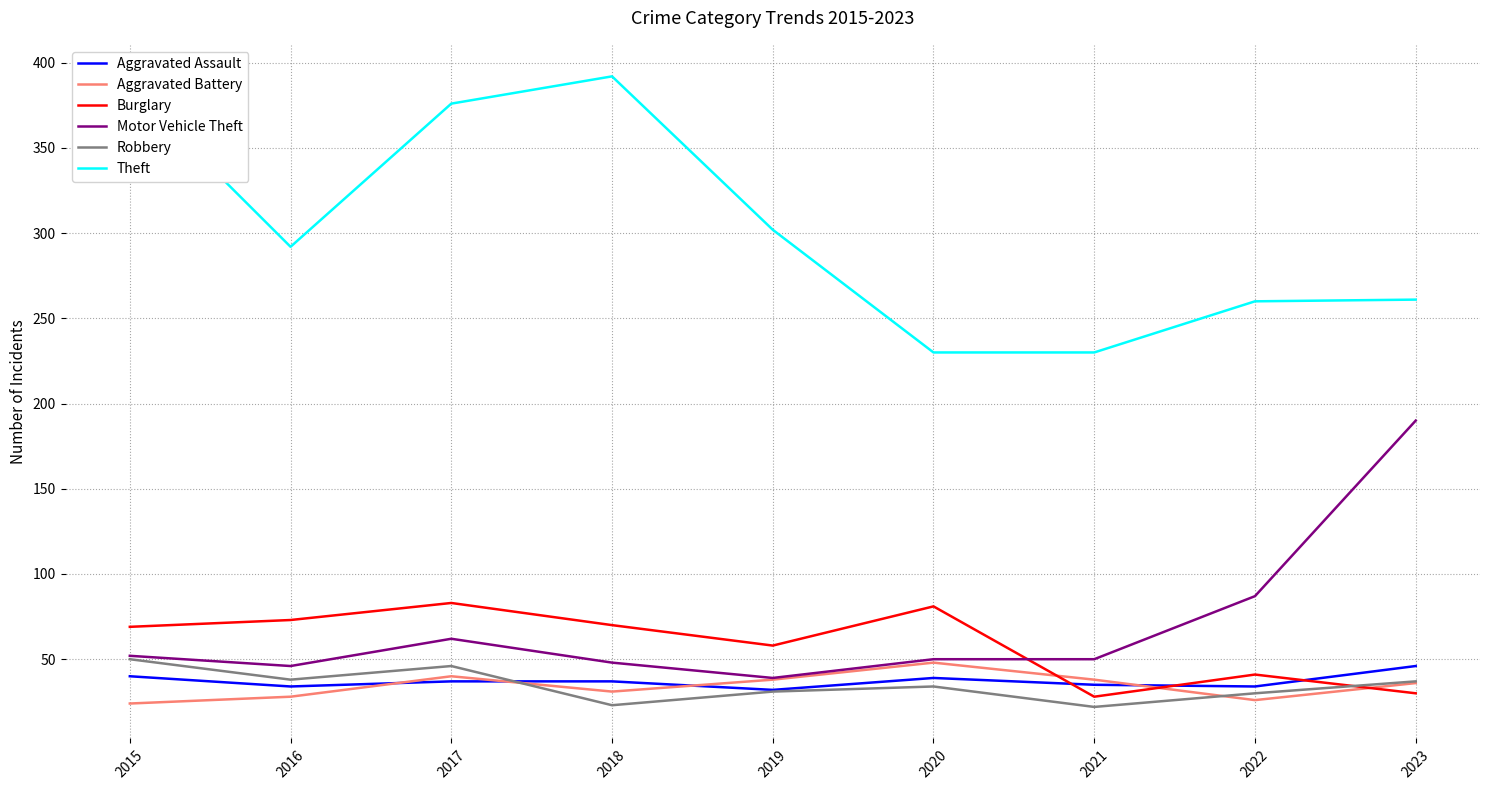

What are all the series names shown in the legend?

Aggravated Assault, Aggravated Battery, Burglary, Motor Vehicle Theft, Robbery, Theft